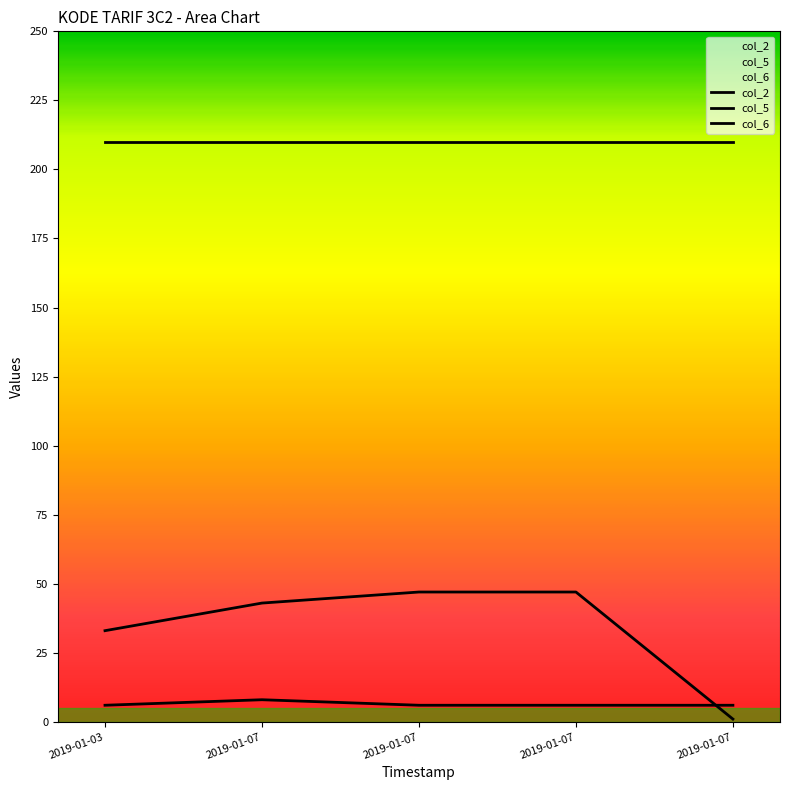

True or false: col_5 has more than 2 points higher than both neighbors.

False